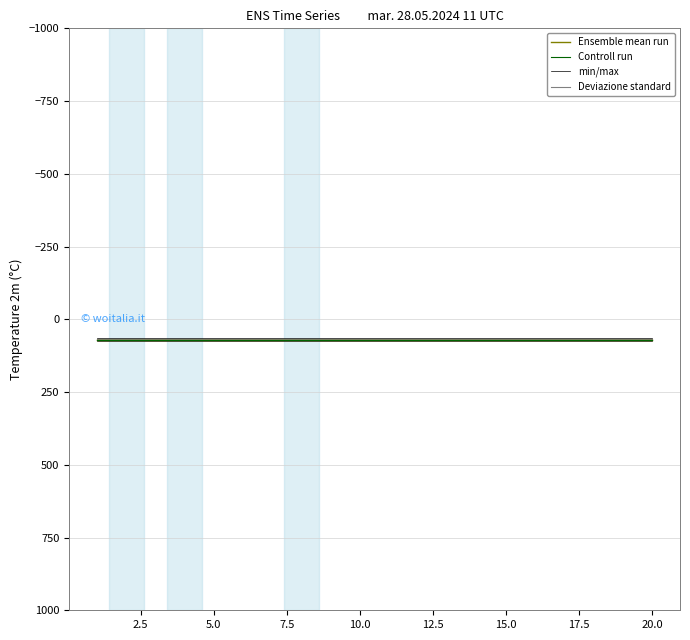

How many lines are shown in the chart?

4